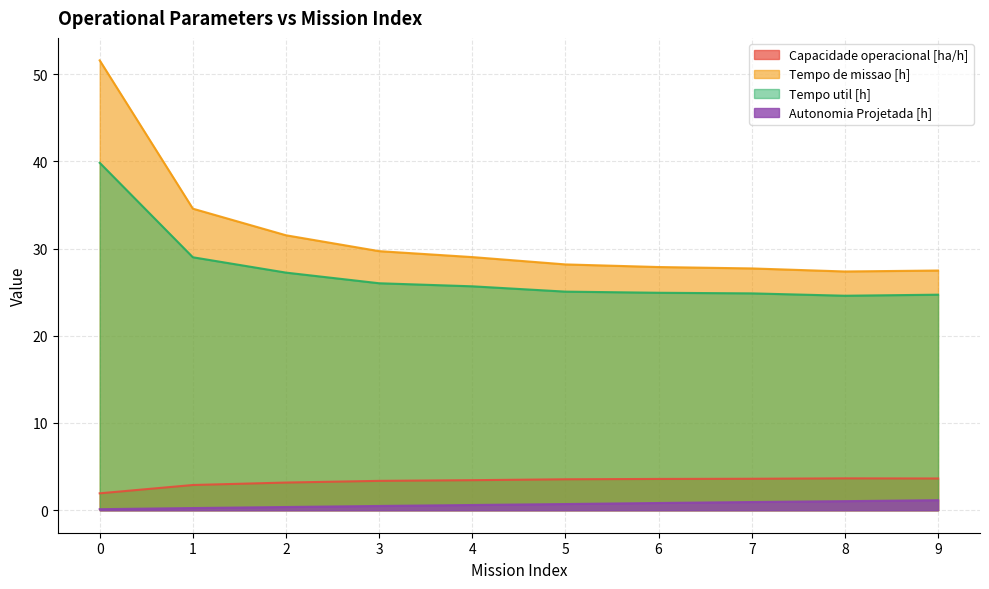

What is the smallest value displayed?

0.1